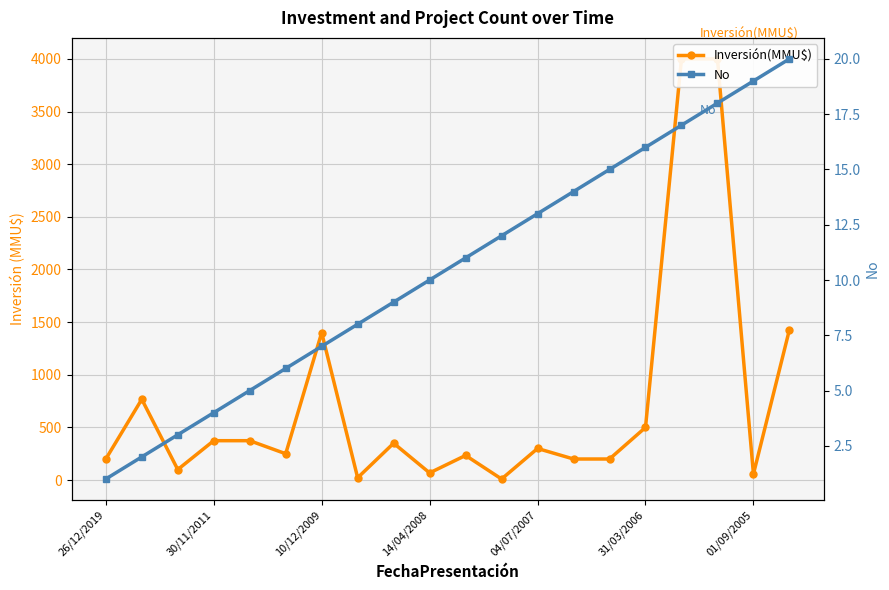

Reading right to left, what are all the values shown in this chart?

Inversión(MMU$): 1428	57	4000	4000	500	200	200	300	10	234	68	350	22	1400	250	374	374	100	767	200
No: 20	19	18	17	16	15	14	13	12	11	10	9	8	7	6	5	4	3	2	1